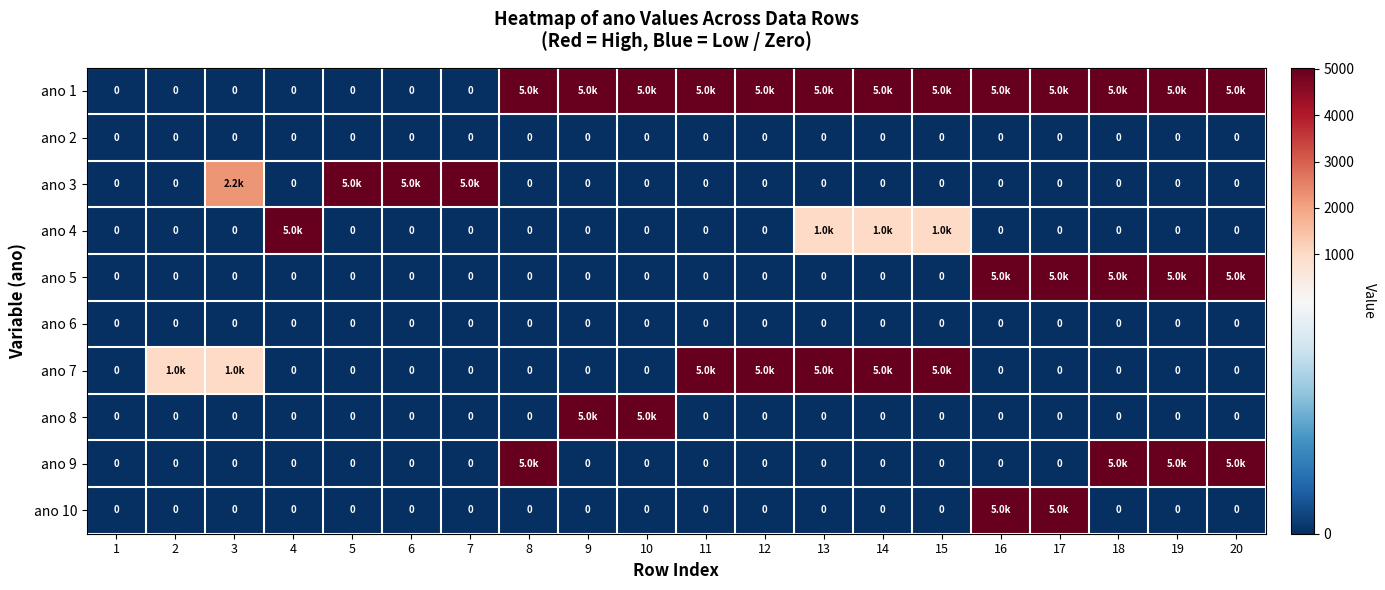

Which label corresponds to the largest value in the chart?

8